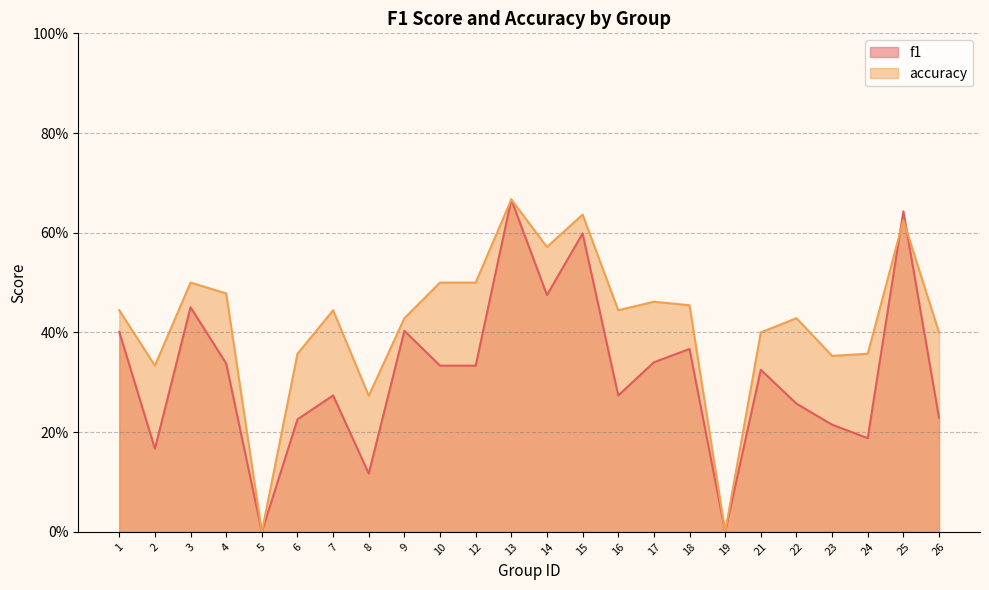

Count the number of categories in the chart.

24